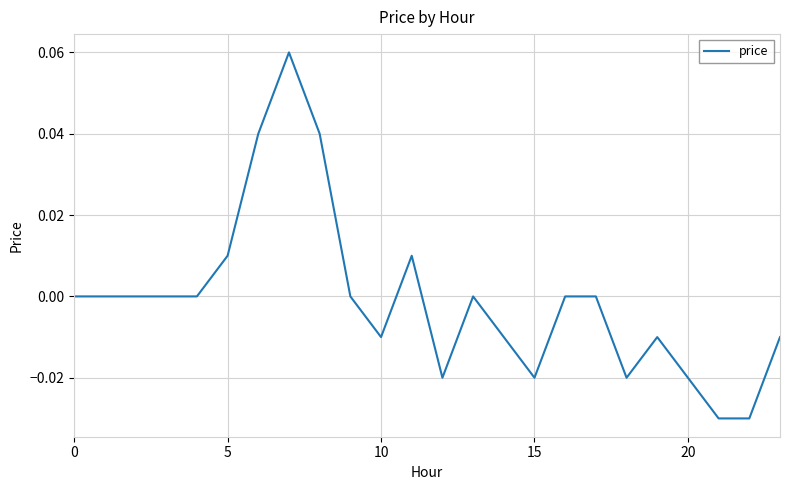

Does the chart have visible grid lines?

Yes